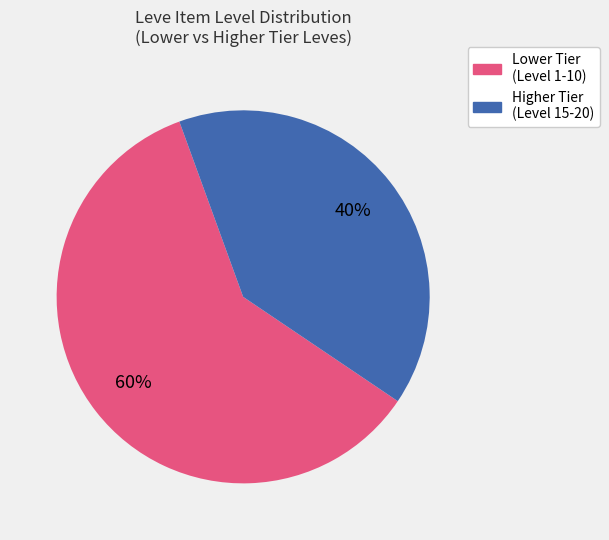

To the nearest percent, what is the average slice percentage?

50%